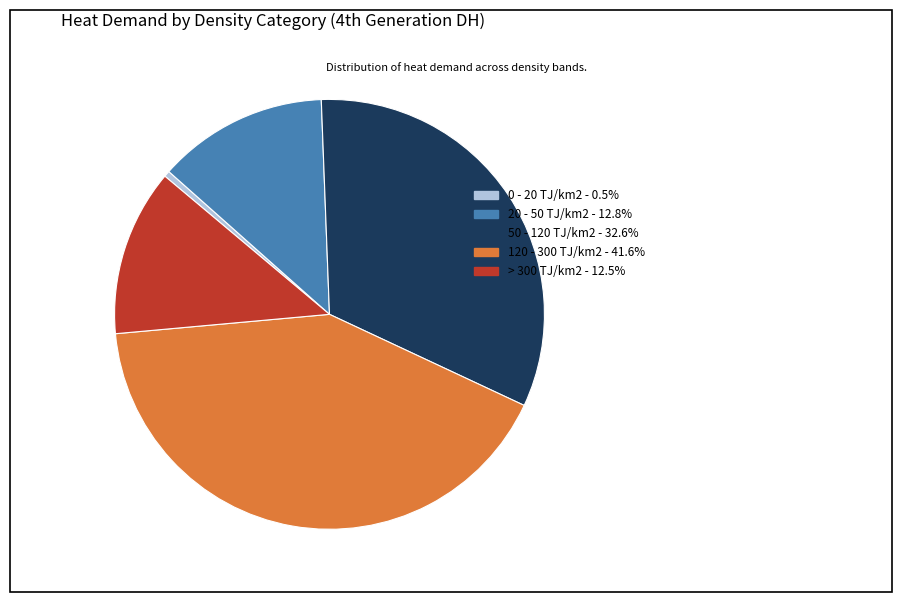

Which has a higher value, 50 - 120 TJ/km2 or 0 - 20 TJ/km2?

50 - 120 TJ/km2